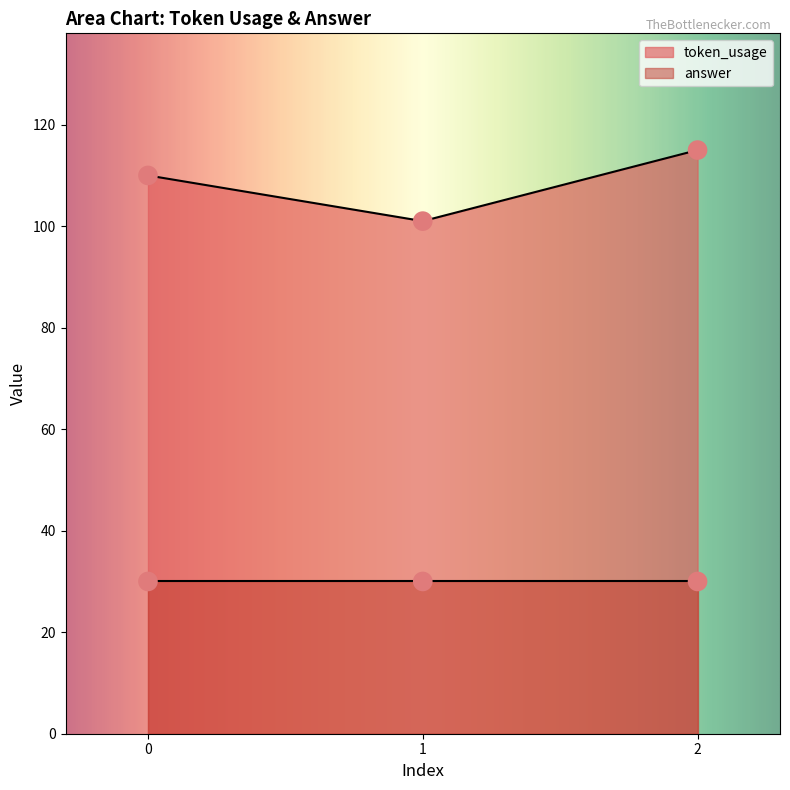

What is the change in value from 1 to 2?

+14